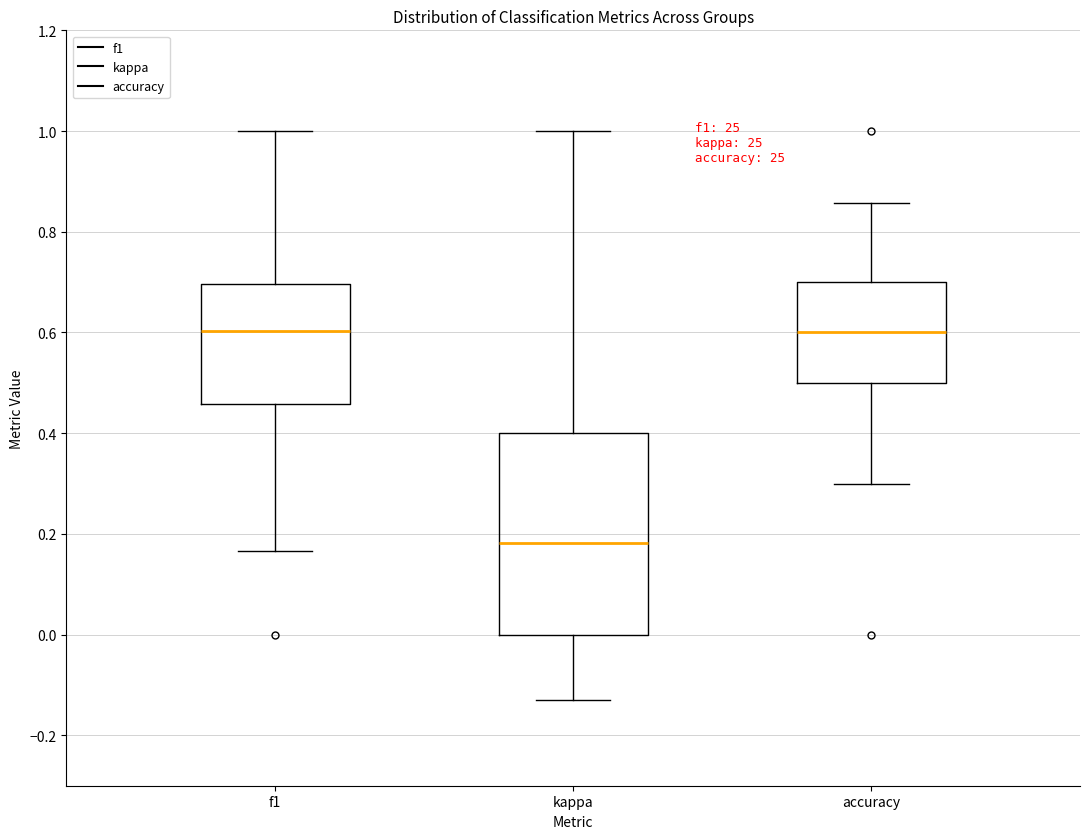

Reading left to right, transcribe this box plot: for each box, give where its median line is, the range the box spans, and where its two whiskers end, as read against the y-axis. The values are not printed on the chart, so give them approximately, as read against the axis.

f1: median 0.60, box 0.46 to 0.70, whiskers 0.16 to 1.00
kappa: median 0.18, box 0.00 to 0.40, whiskers -0.12 to 1.00
accuracy: median 0.60, box 0.50 to 0.70, whiskers 0.30 to 0.86